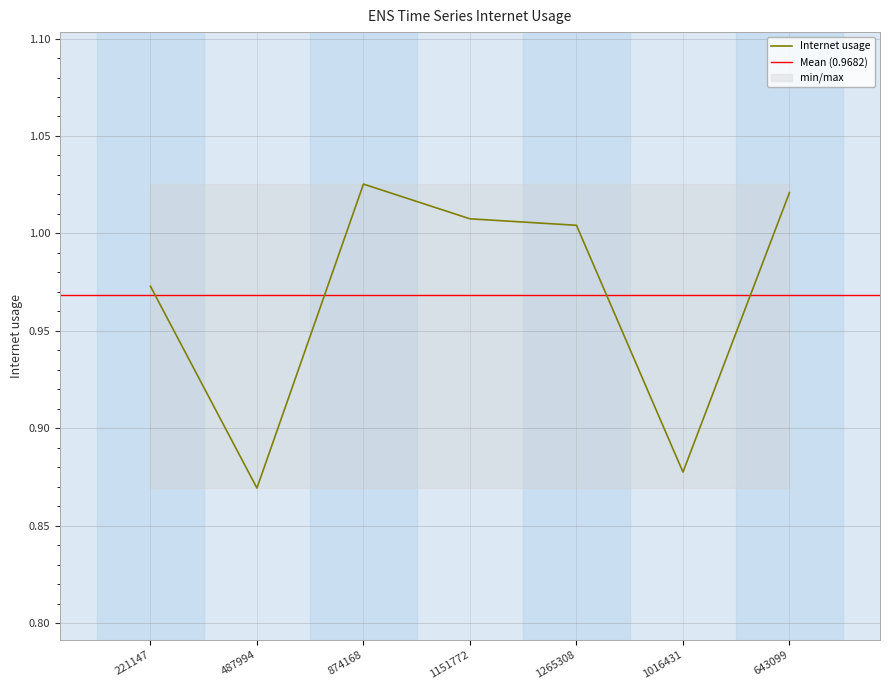

At which category does the chart reach its minimum across all series?

487994